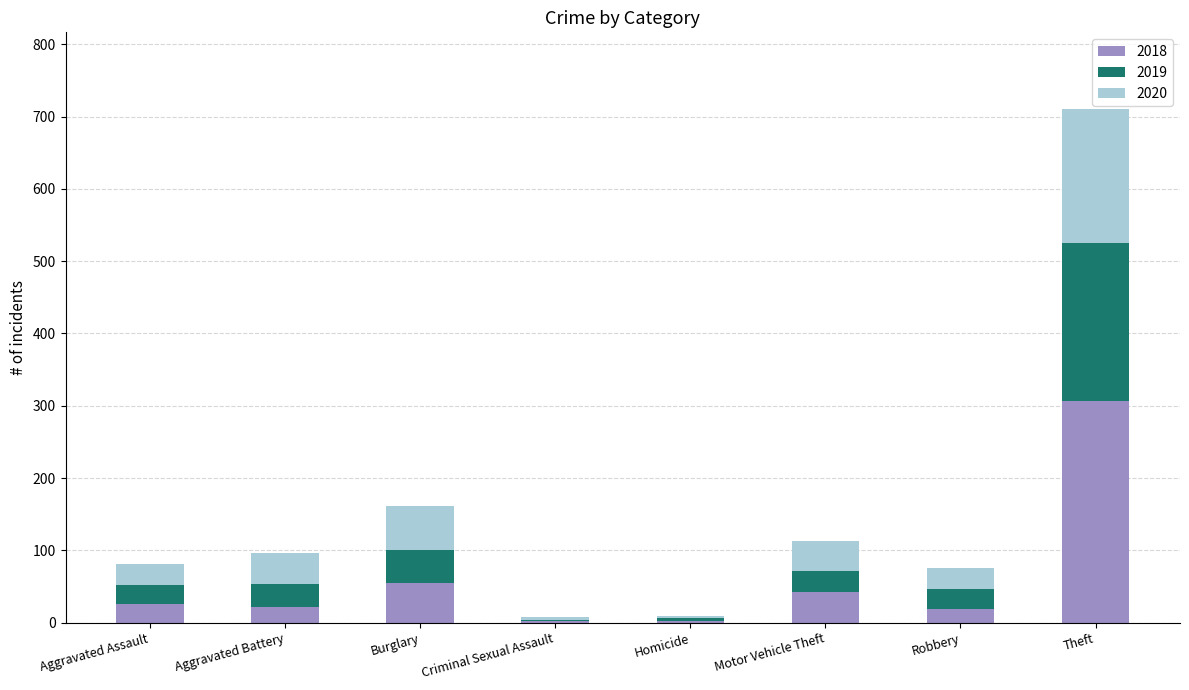

What are all the series names shown in the legend?

2018, 2019, 2020